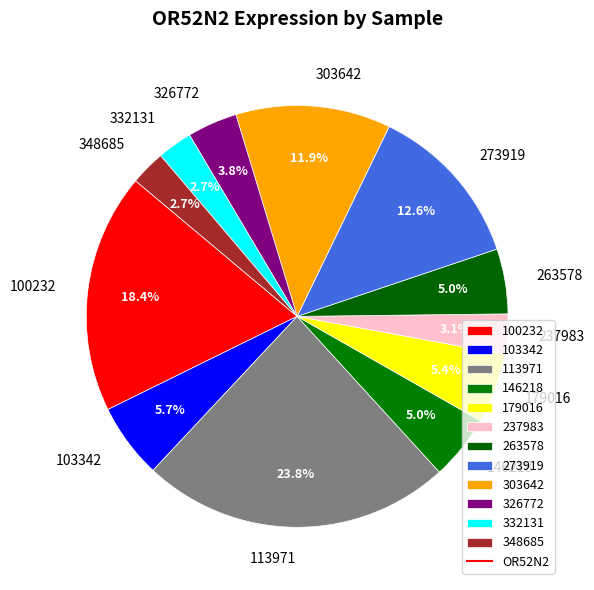

Do 326772 and 146218 together represent more than half of the pie?

No